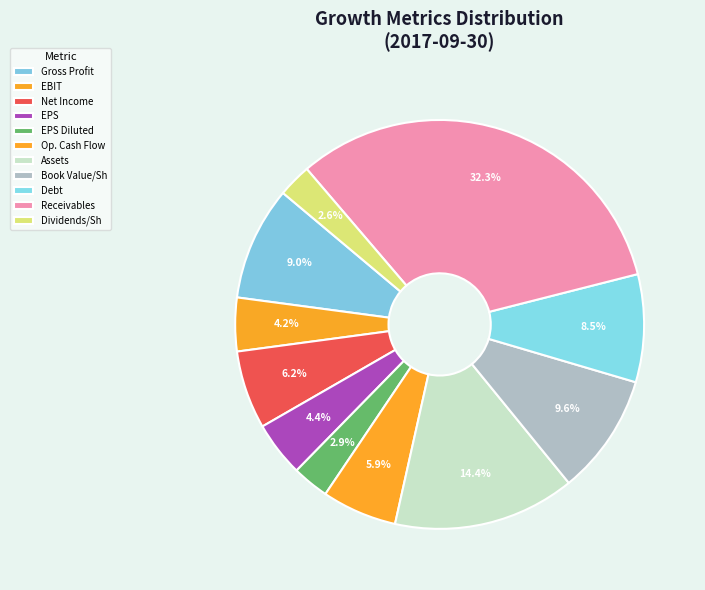

How many slices are in this pie chart?

11